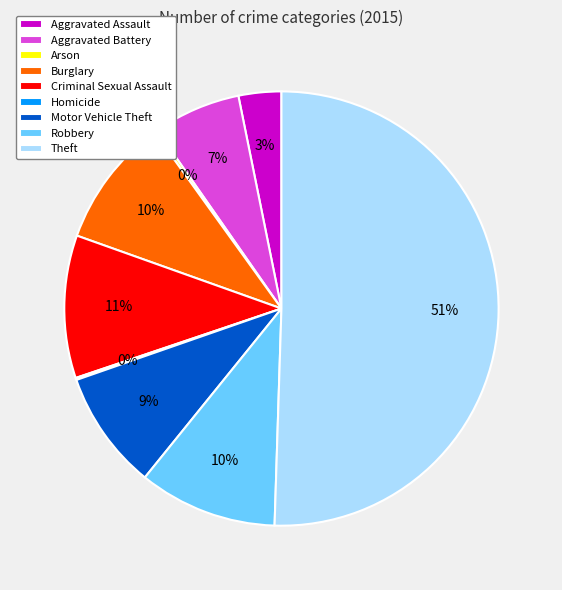

Which category accounts for the majority?

Theft